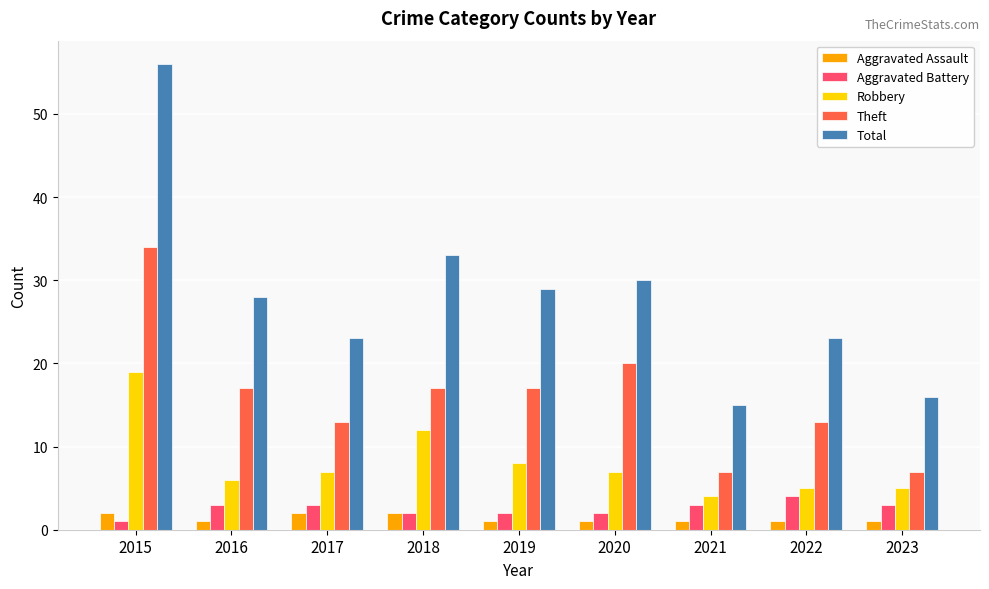

Which series changed the most between 2022 and 2023?

Total